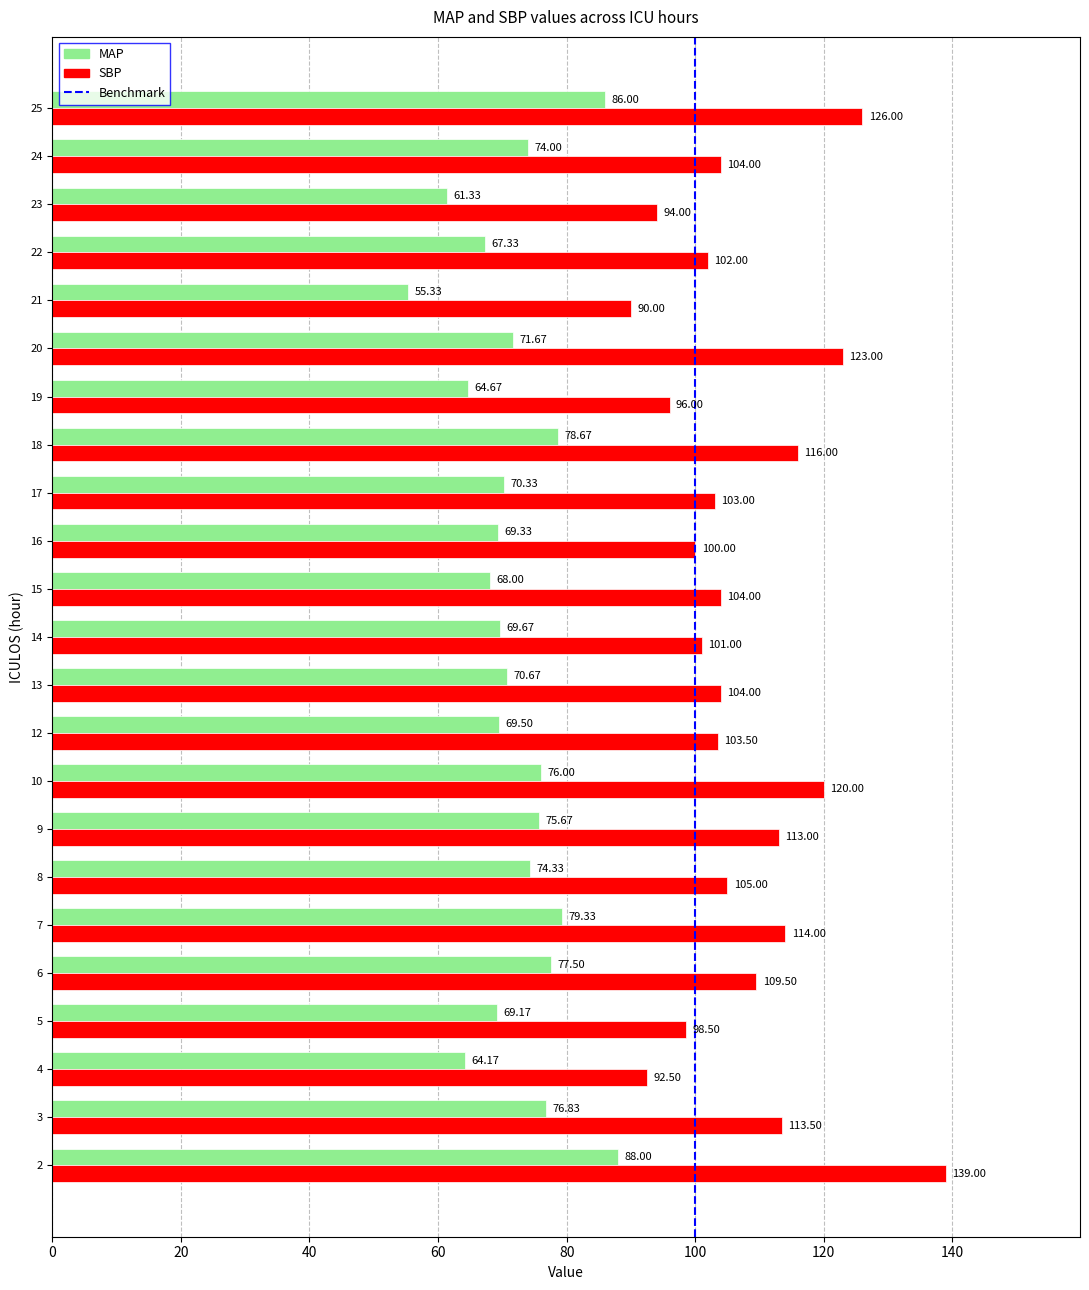

Which series has the widest spread of values?

SBP